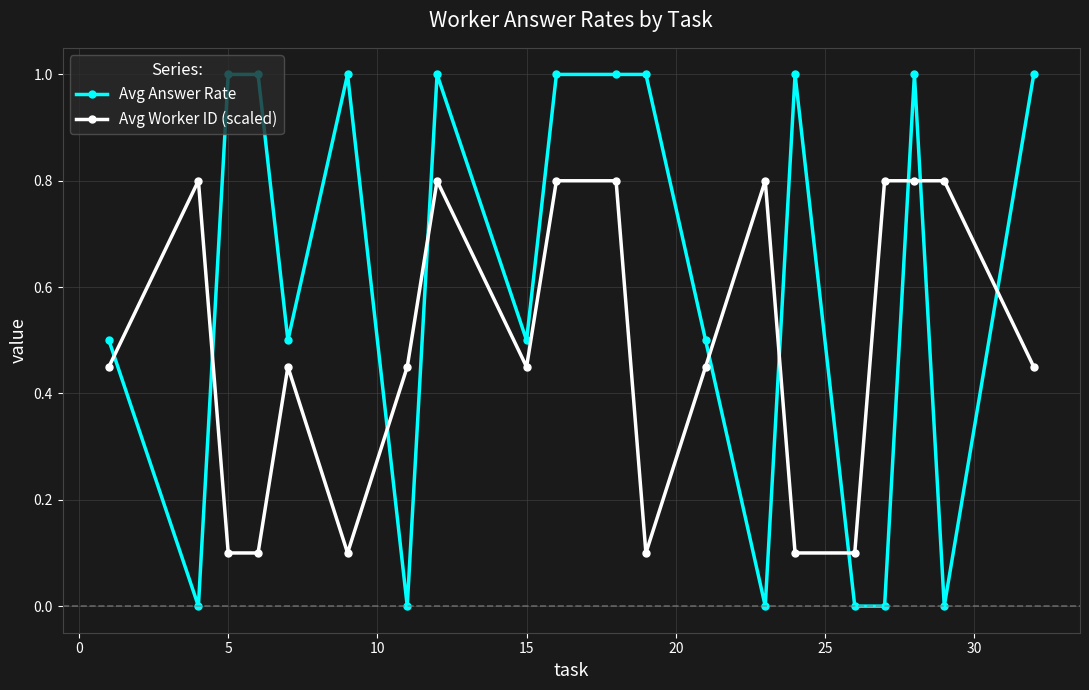

Which series has the widest spread of values?

Avg Answer Rate